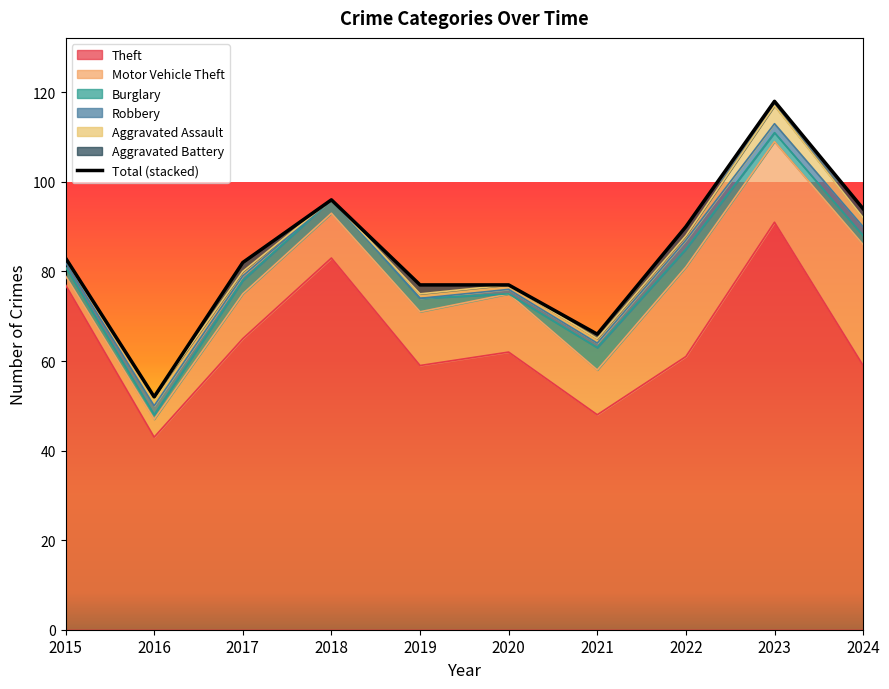

At which category is the sum across all series the highest?

2023